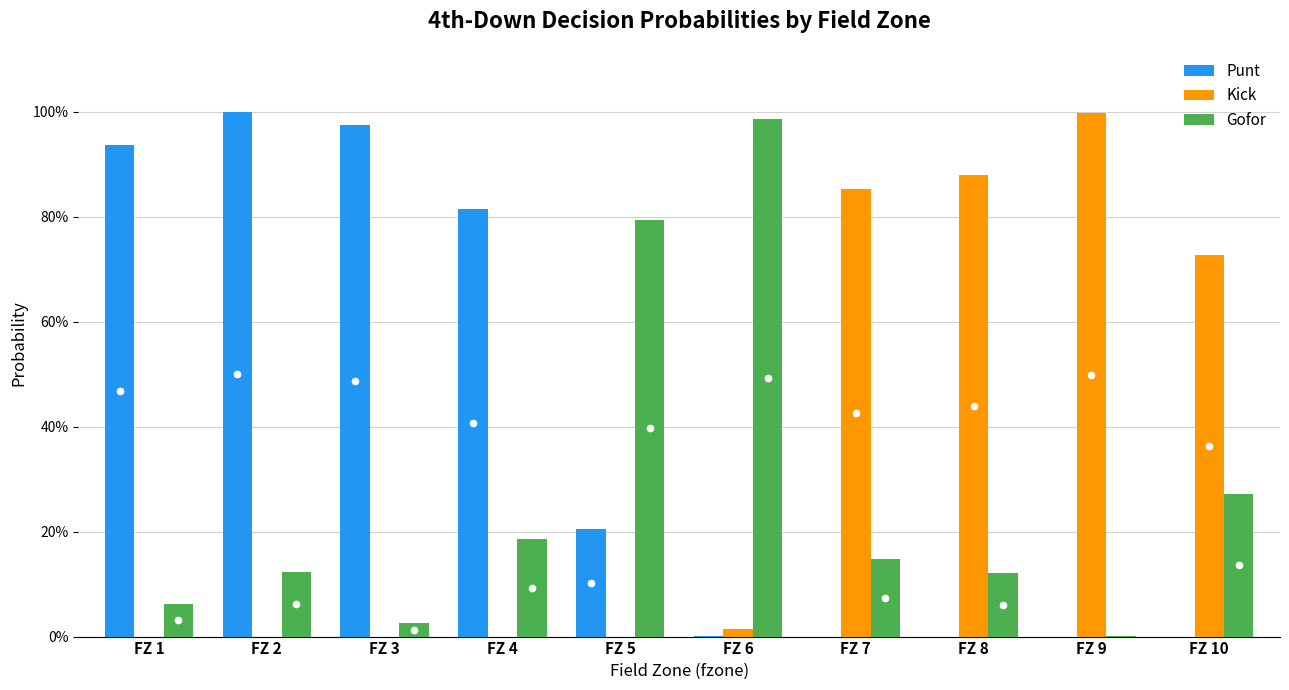

Are the bars grouped side by side (vs. stacked)?

Yes